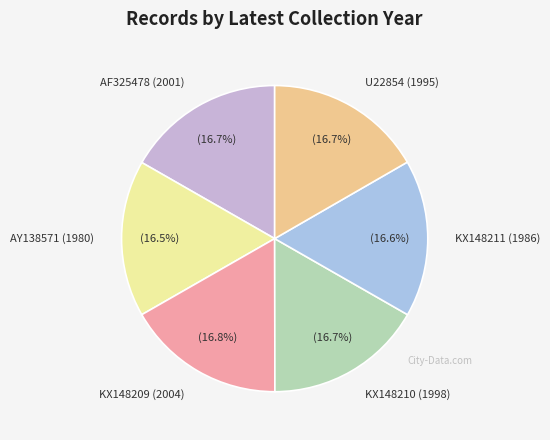

Combined, what portion of the pie is U22854 (1995) and KX148211 (1986)?

33.3%